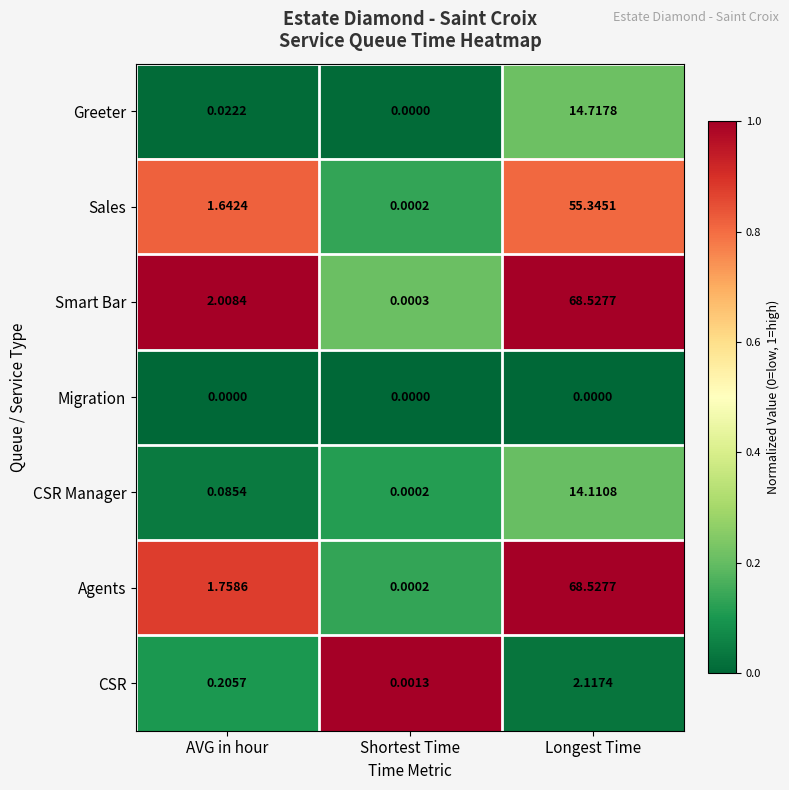

Which series has the widest spread of values?

Agents